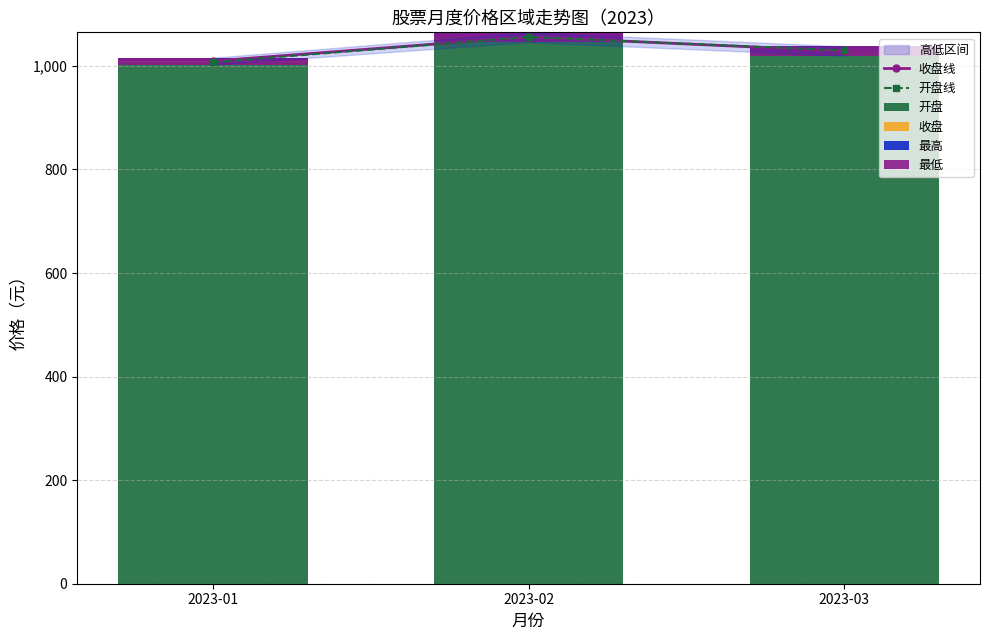

The value of 最高 at 2023-03 is 16.0. True or false?

False